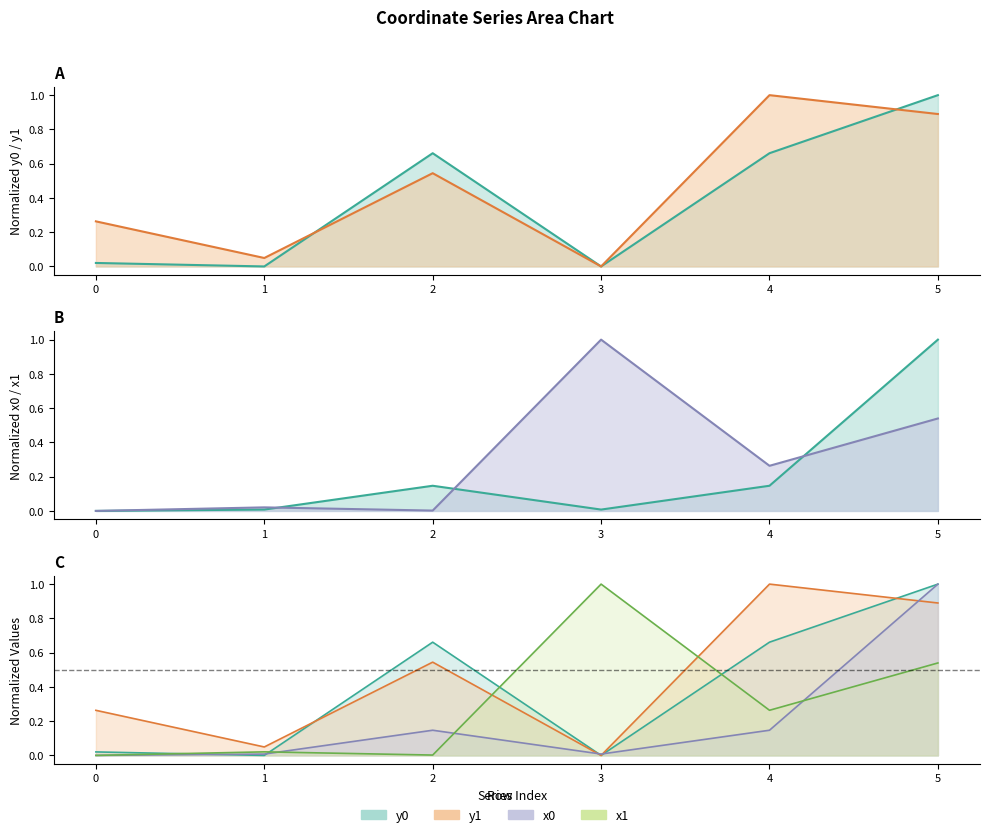

At which label does x0 reach its peak?

5